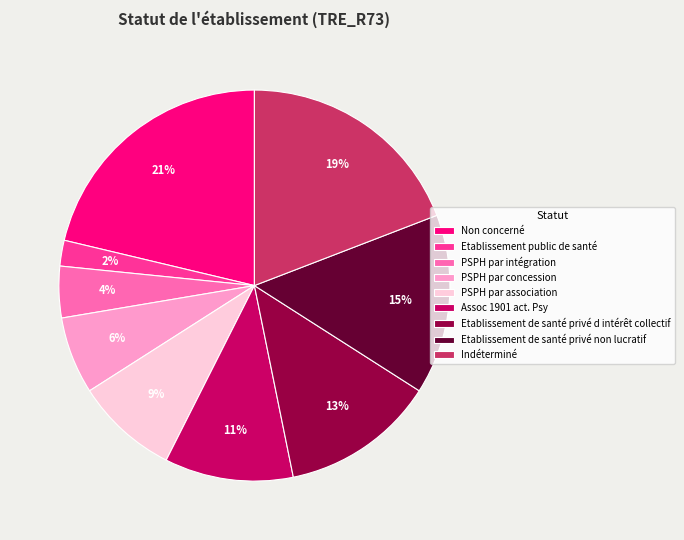

Combined, do Etablissement public de santé and Assoc 1901 act. Psy account for over 50%?

No